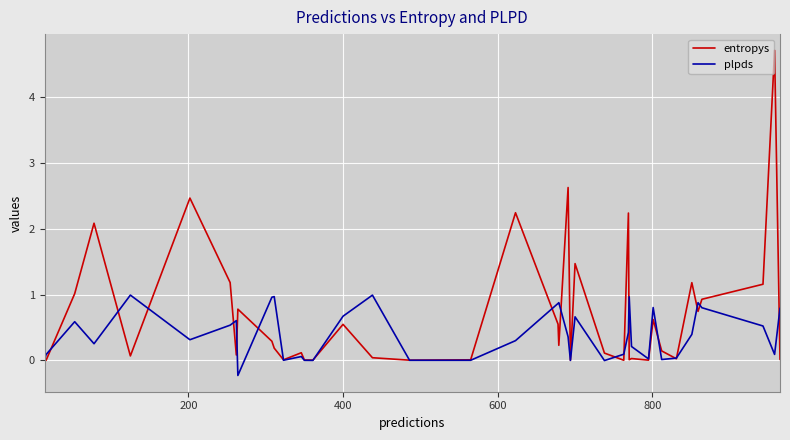

True or false: entropys and plpds cross at least once.

True